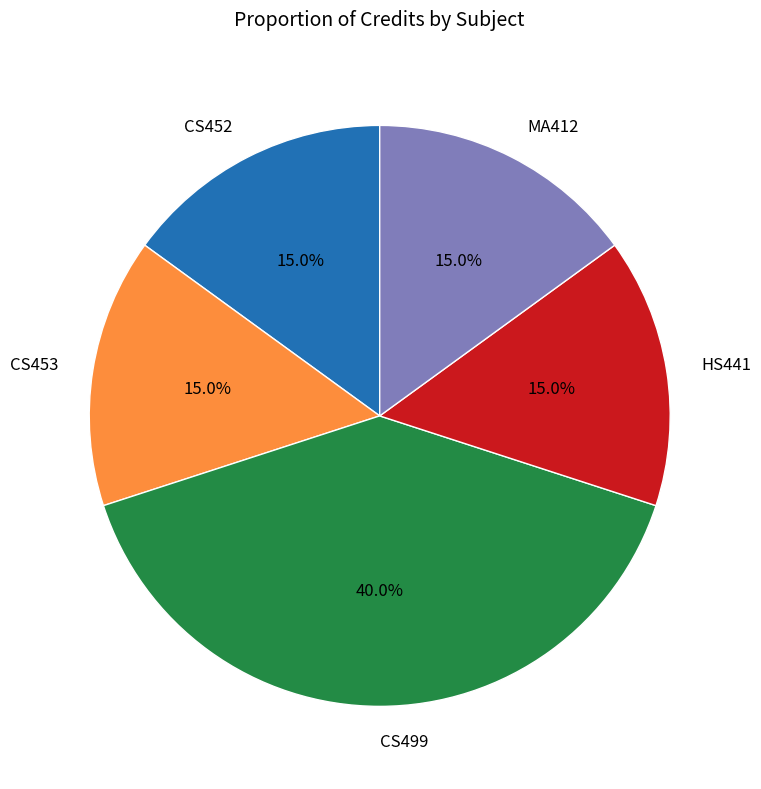

What percentage is the MA412 slice, to the nearest percent?

15%